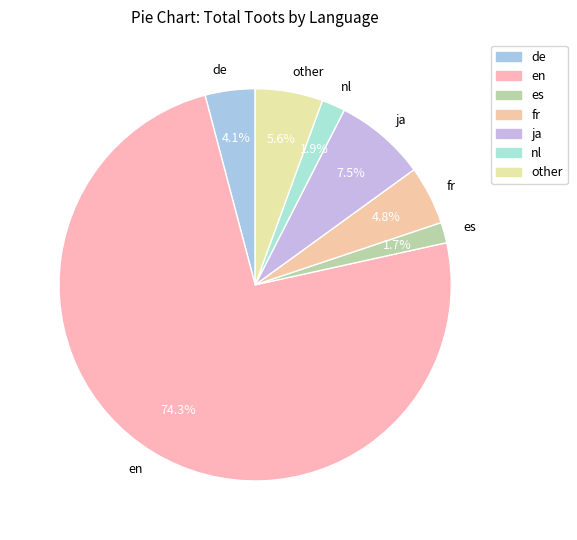

What percentage is the es slice, to the nearest percent?

2%